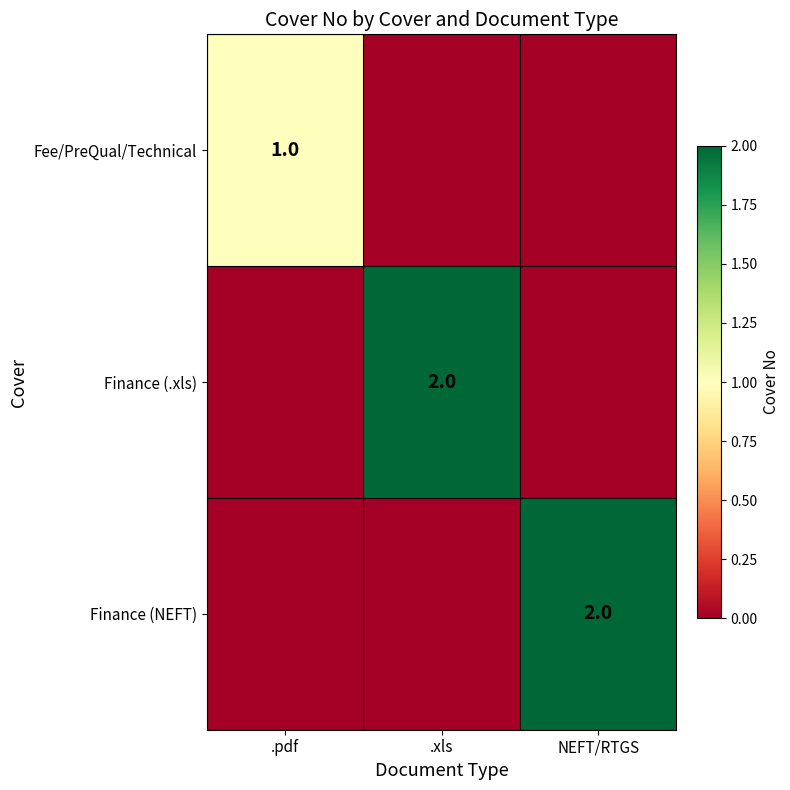

Is it true that Finance (.xls) equals 3 at .xls?

False